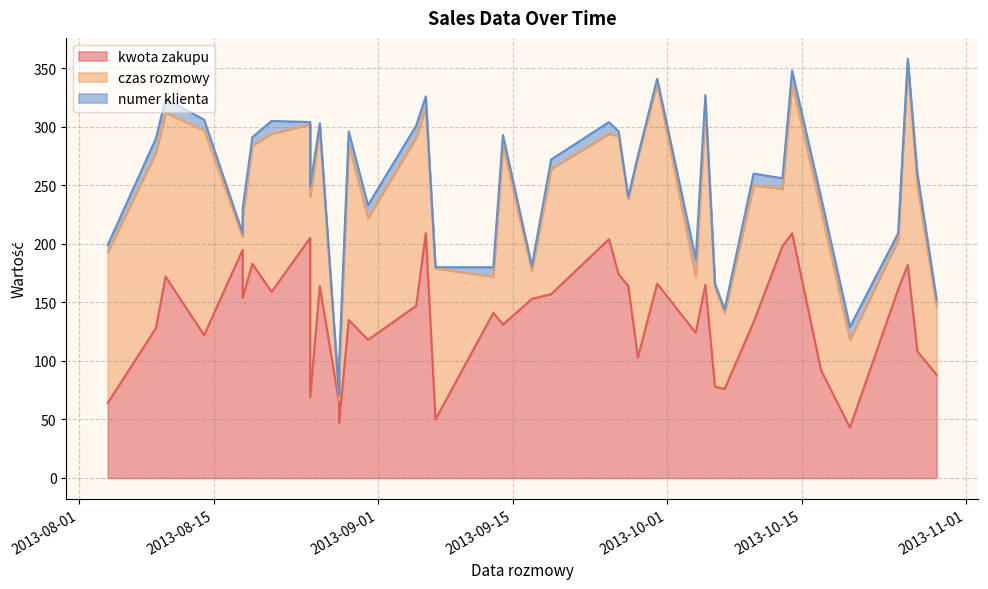

True or false: kwota zakupu and numer klienta cross at least once.

False